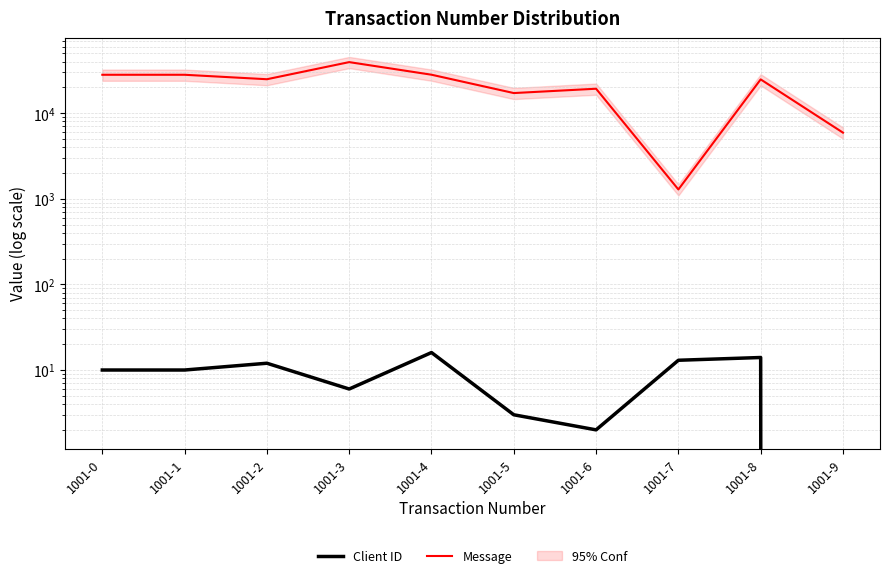

Reading right to left, transcribe all the data shown in this chart.

Client ID: 0	14	13	2	3	16	6	12	10	10
Message: 5924	24806	1285	19298	17176	28131	39471	24913	28090	28090